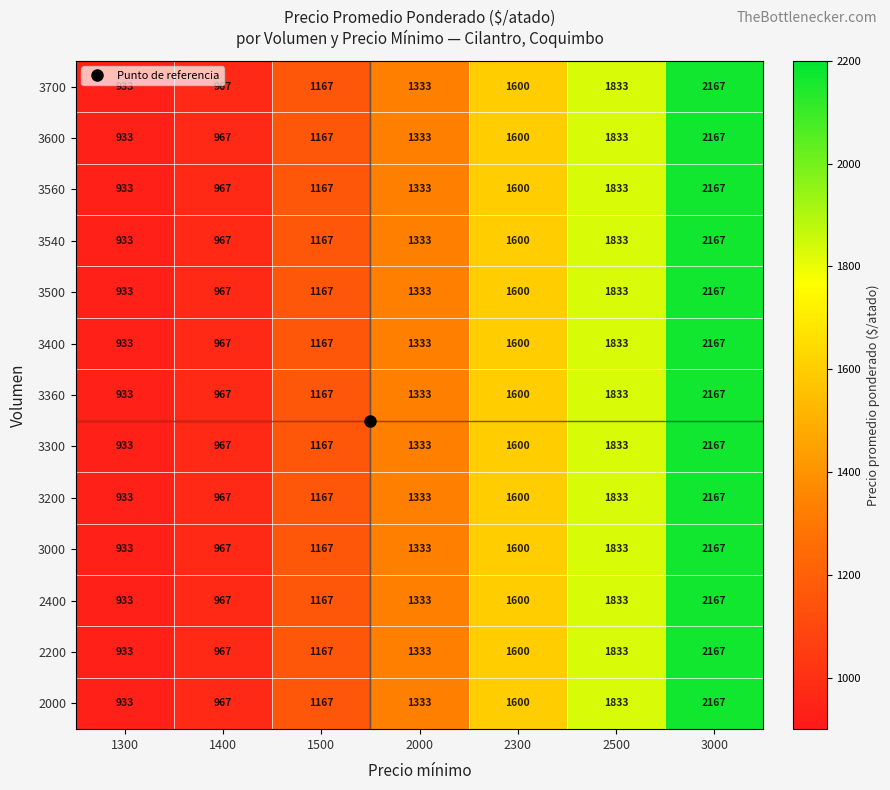

At which category is the sum across all series the highest?

3000